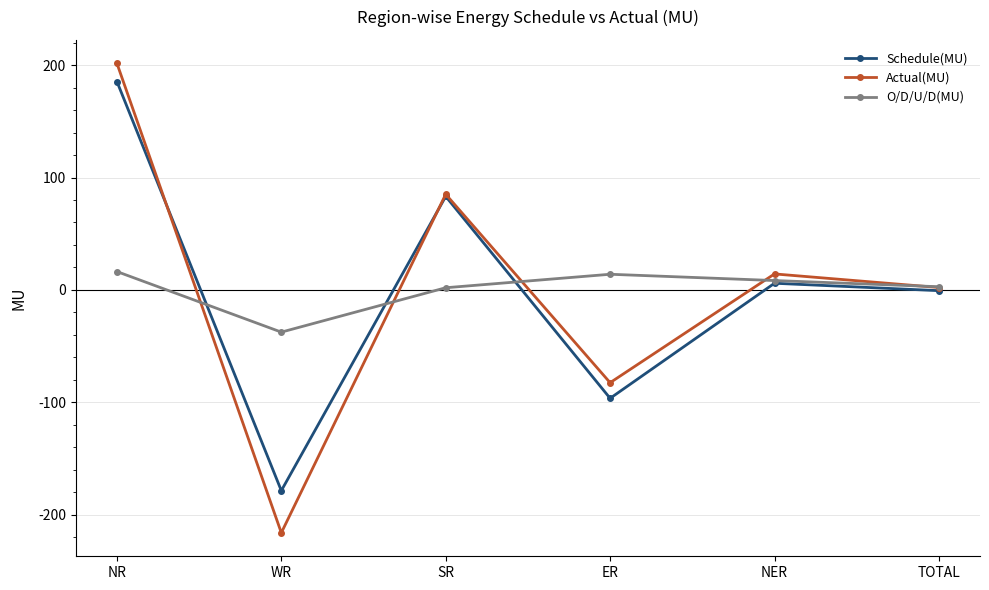

True or false: O/D/U/D(MU) and Actual(MU) intersect in this chart.

True